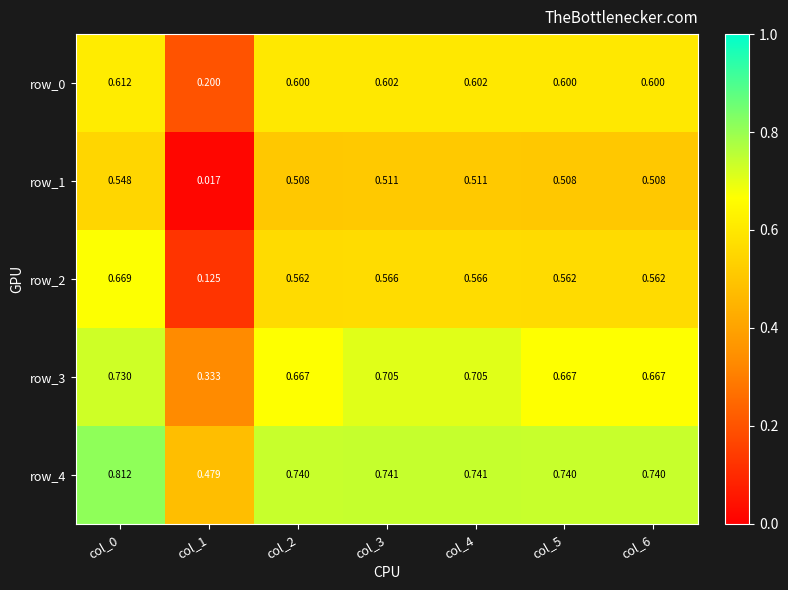

Is the value of row_1 at col_1 greater than the value of row_4 at col_2?

No